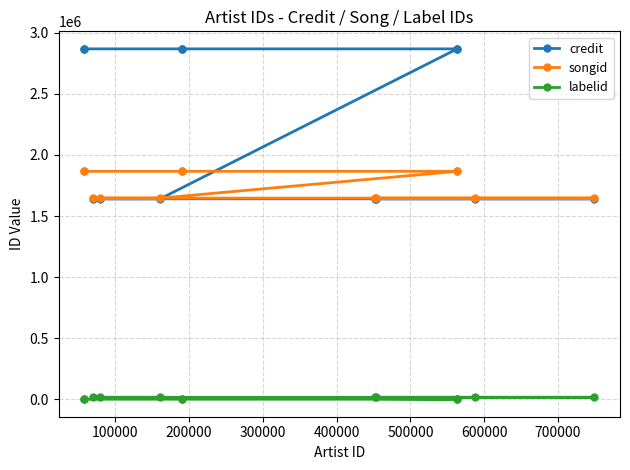

What is the difference between the maximum and minimum values in the songid series?

219269